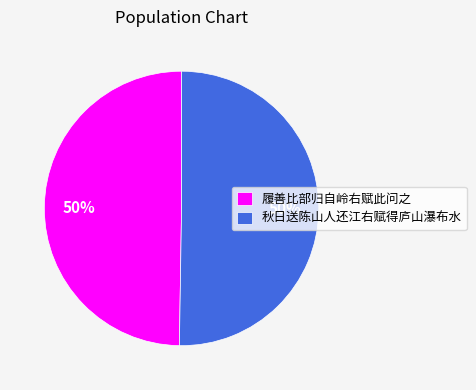

To the nearest percent, what portion does 履善比部归自岭右赋此问之 represent?

50%